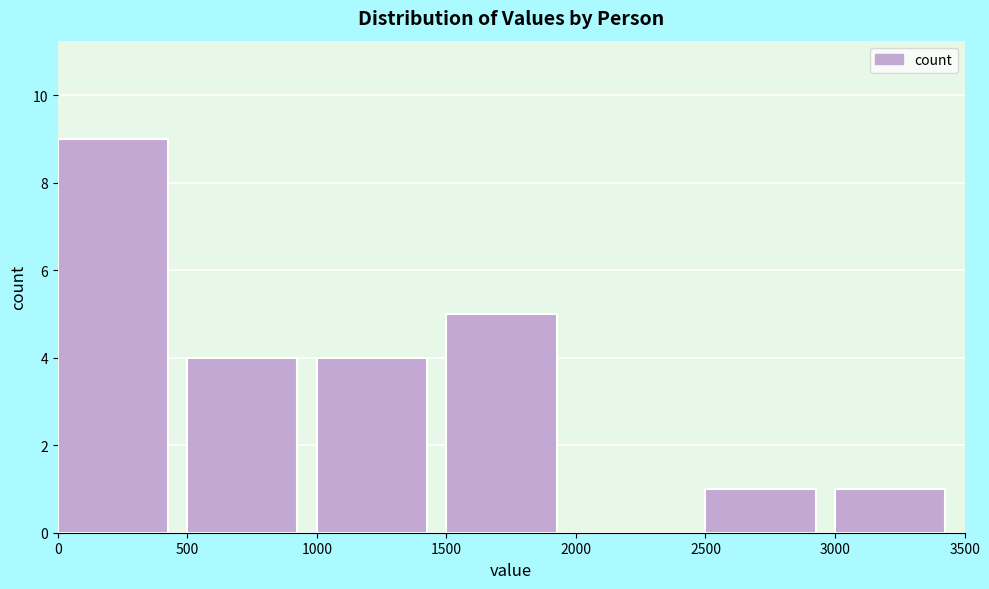

Over which range of the x-axis is the bar tallest?

0 to 500